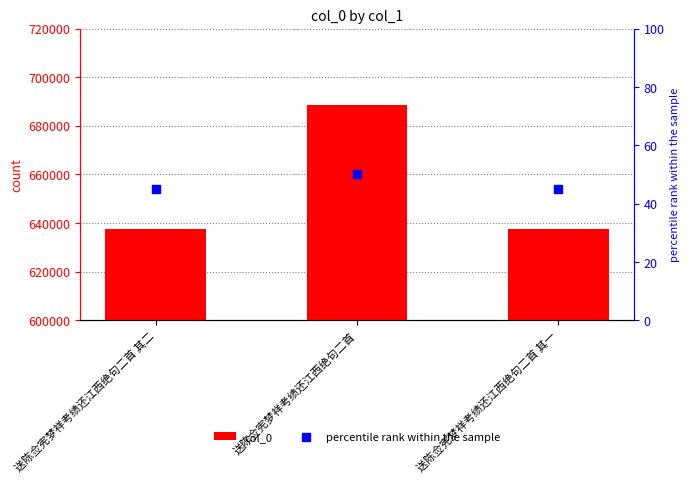

What are all the series names shown in the legend?

col_0, percentile rank within the sample